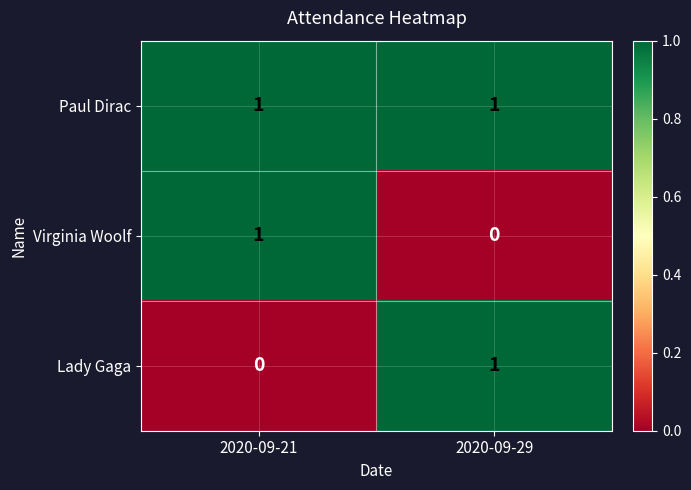

Is the value of Paul Dirac at 2020-09-29 greater than the value of Lady Gaga at 2020-09-21?

Yes